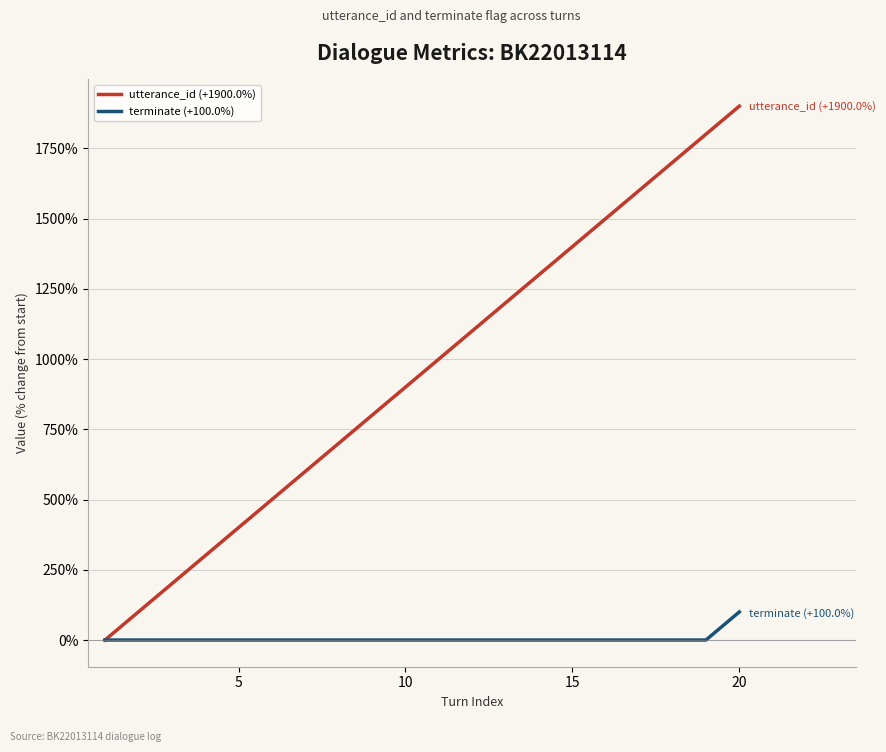

How many values in utterance_id (+1900.0%) are above zero?

19